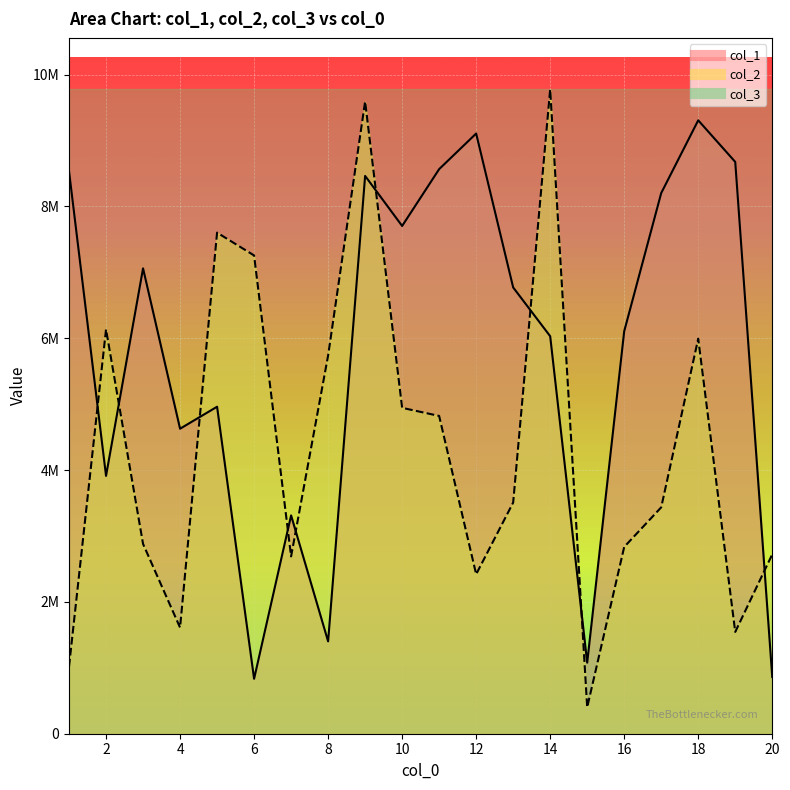

At 3, list the series in order from smallest to largest.

col_2, col_1